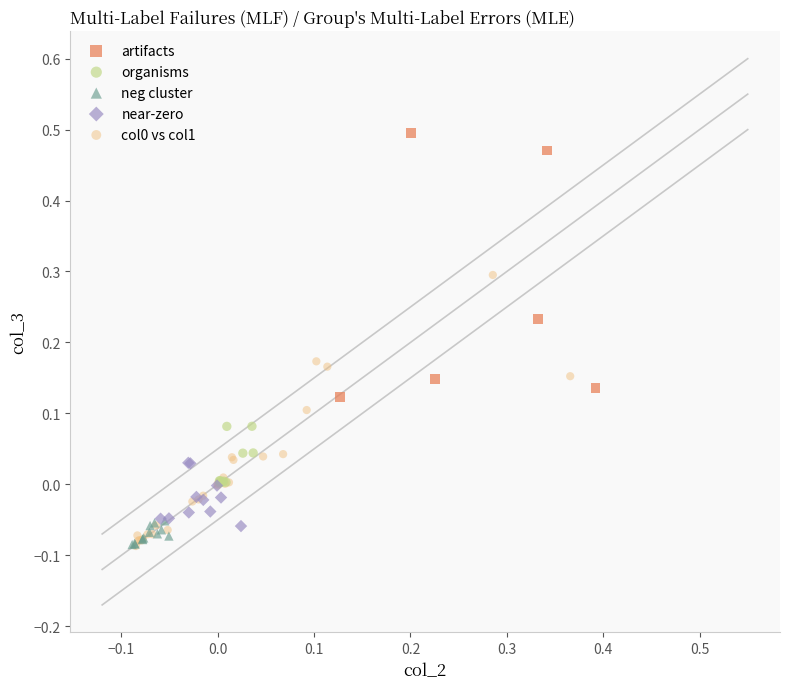

Which series reaches the maximum Y coordinate?

artifacts